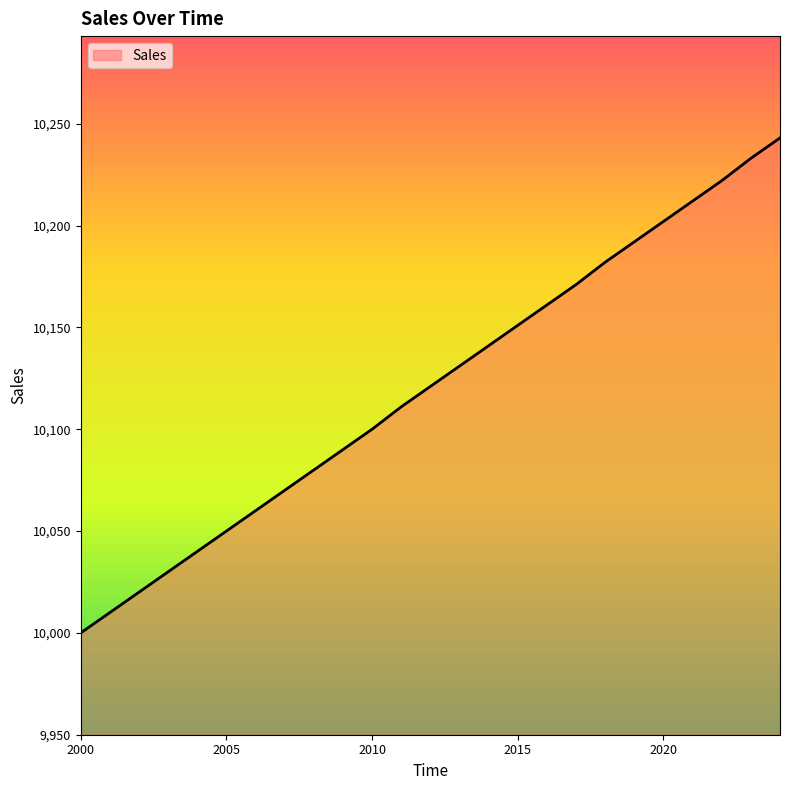

What is the difference between the maximum and minimum values?

243